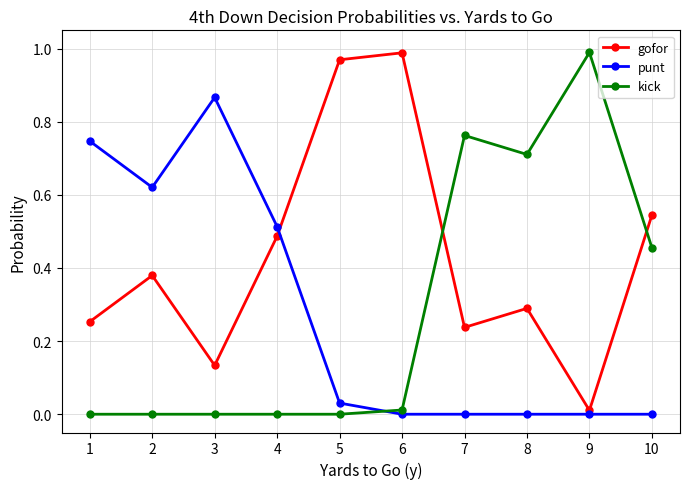

Is this an area chart (filled region under the line)?

No